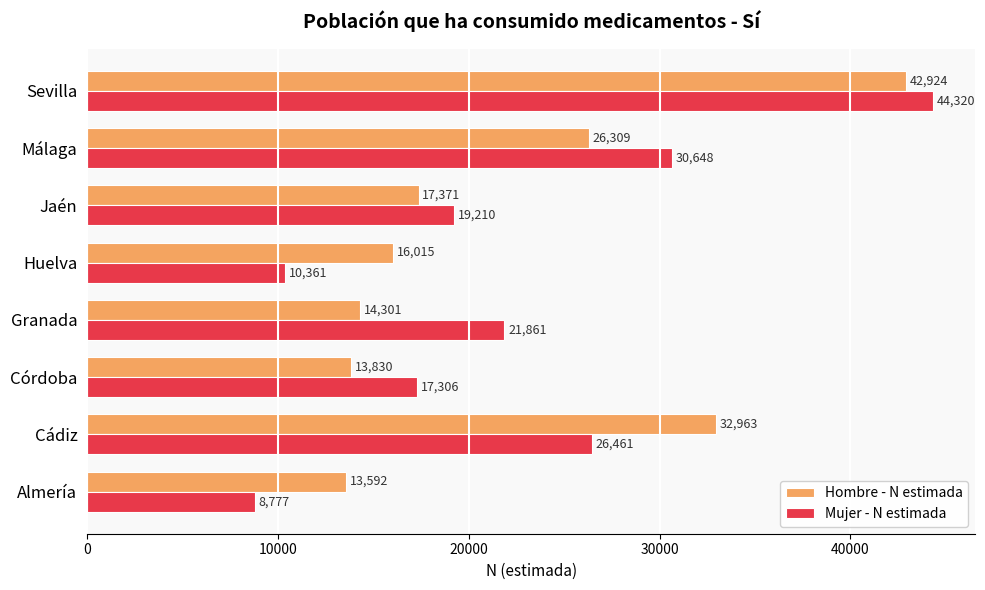

List the series in order of their overall mean, highest first.

Mujer - N estimada, Hombre - N estimada